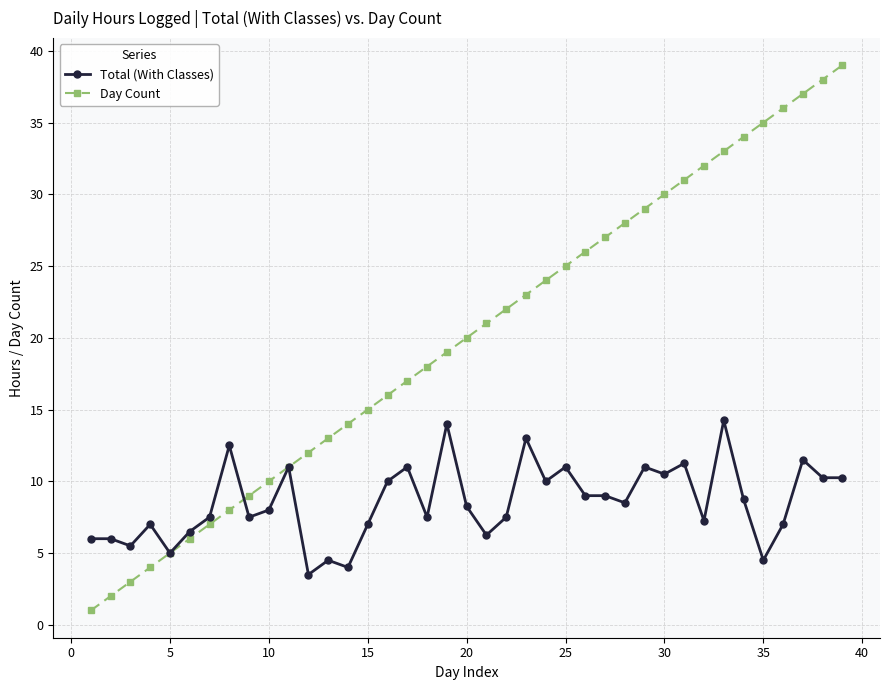

How many data points in Day Count are less than 20?

19